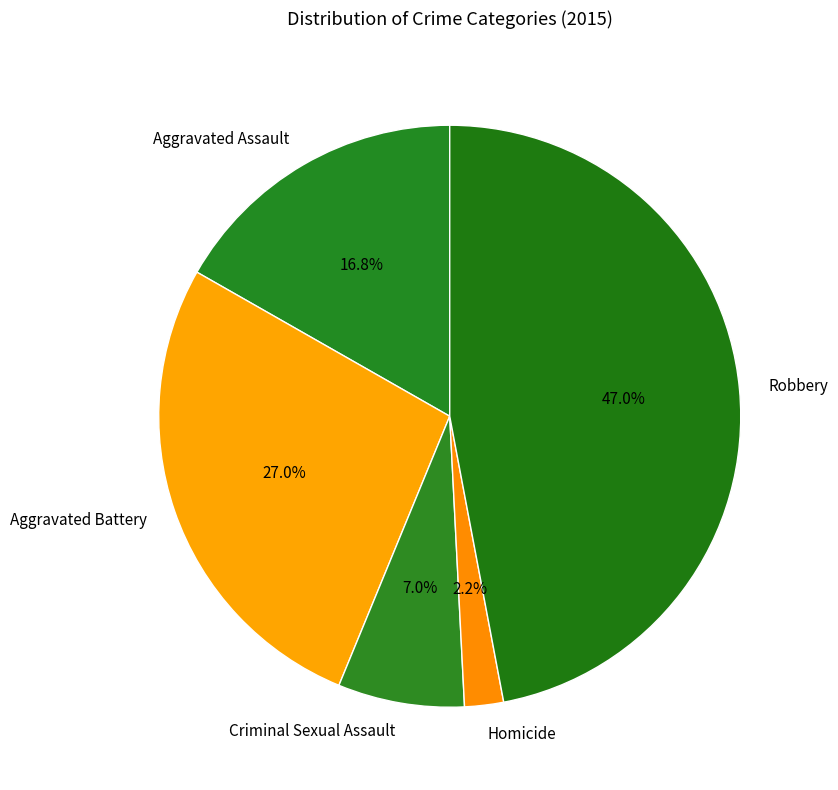

Is it true that Homicide is 2% of the pie?

True